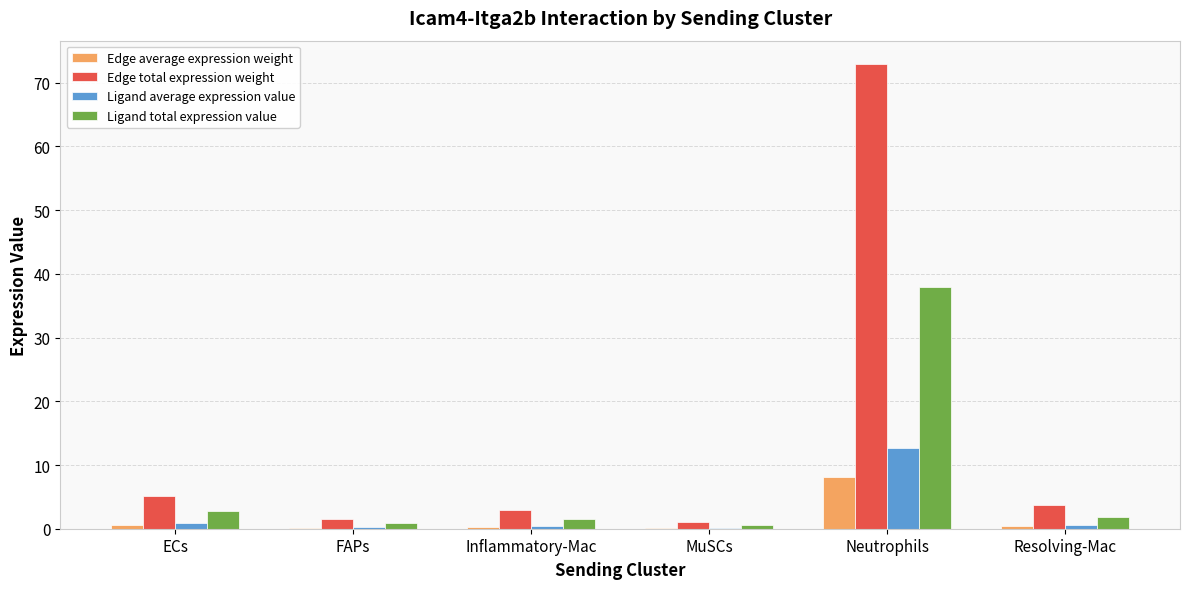

The value of Edge total expression weight at Inflammatory-Mac is 2.9. True or false?

True